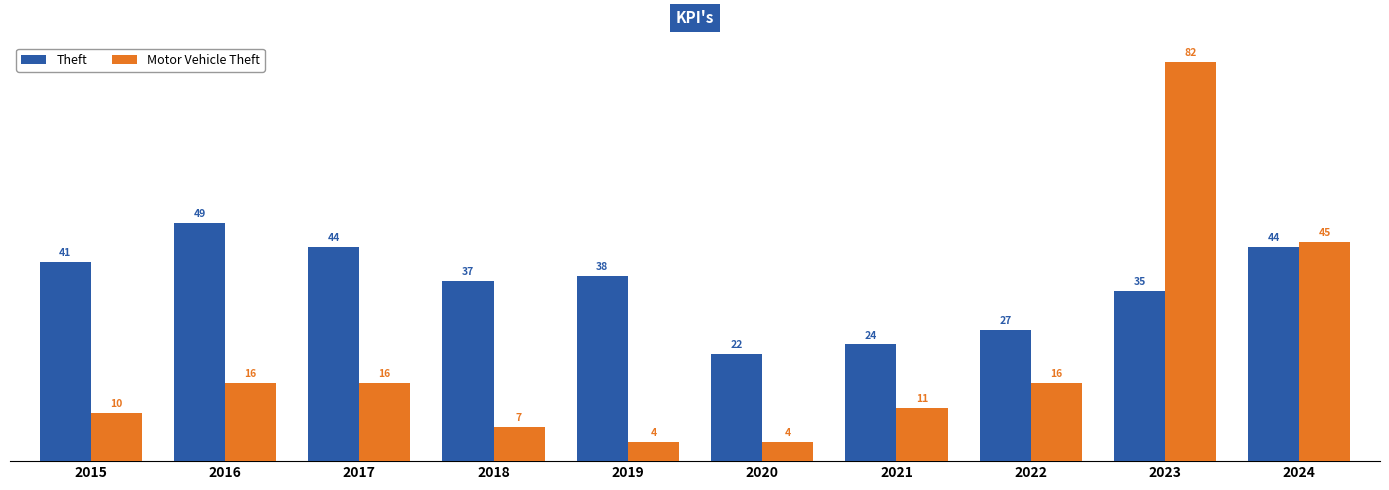

The value of Motor Vehicle Theft at 2023 is 111. True or false?

False